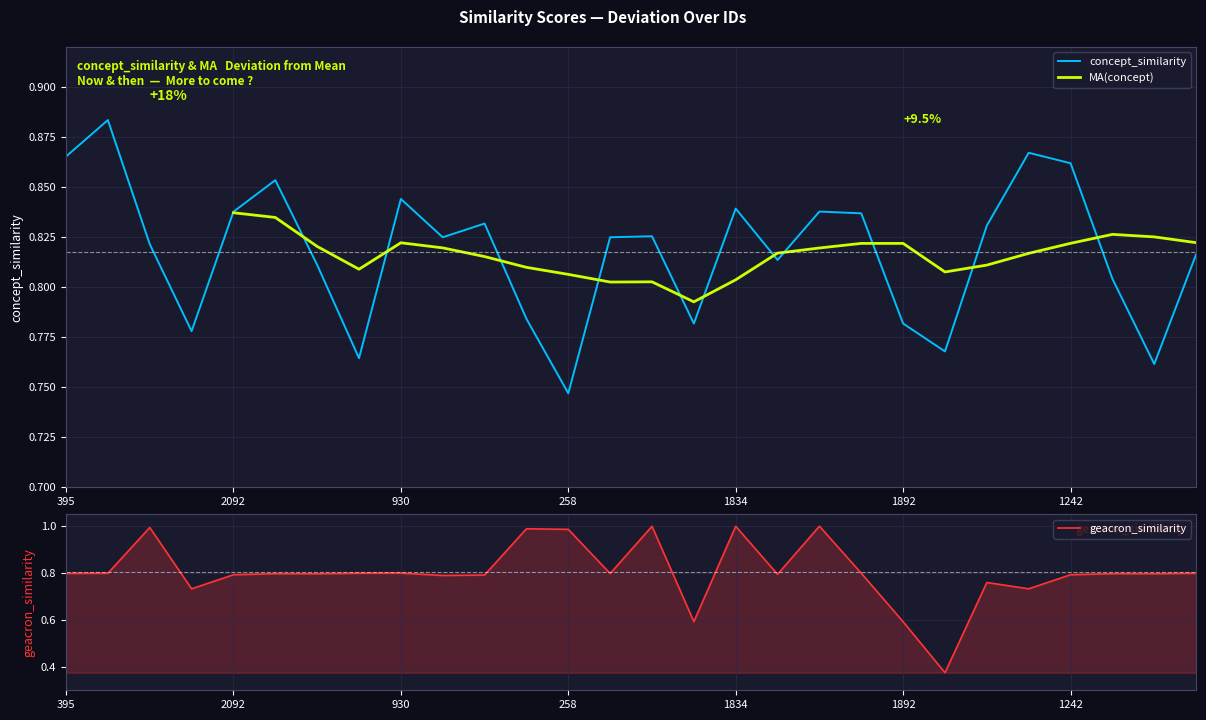

What is the label of the 19th point from the left?

1007